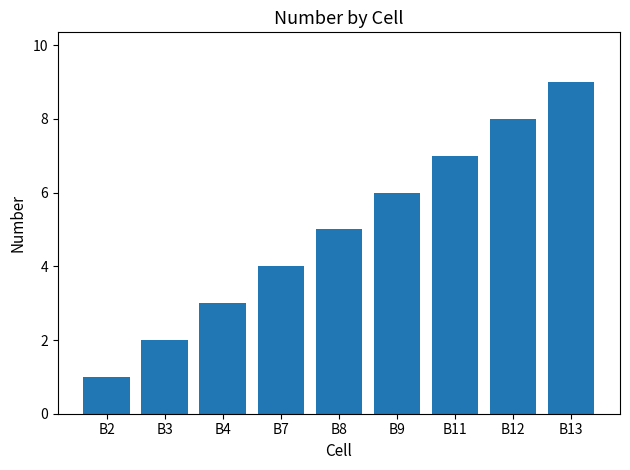

At which category does the chart reach its peak across all series?

B13